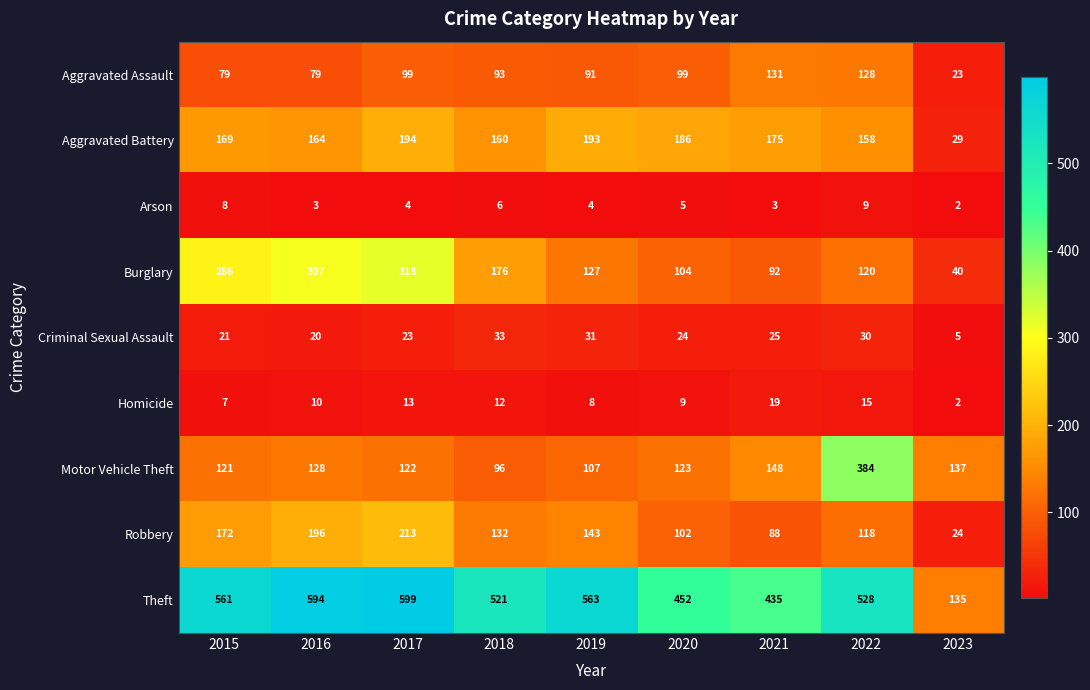

Which series has the largest range (max minus min)?

Theft